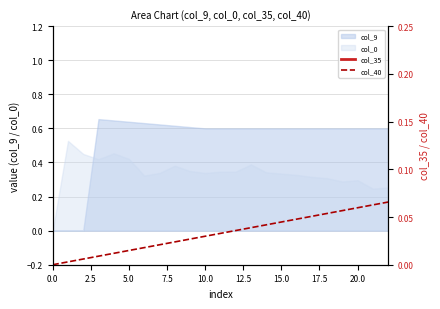

True or false: col_35 has a value of 0.3 at 17.

False